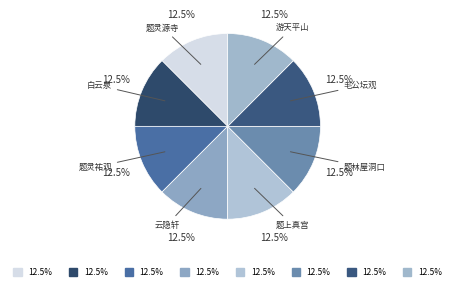

Is there any slice that represents more than half of the pie?

No